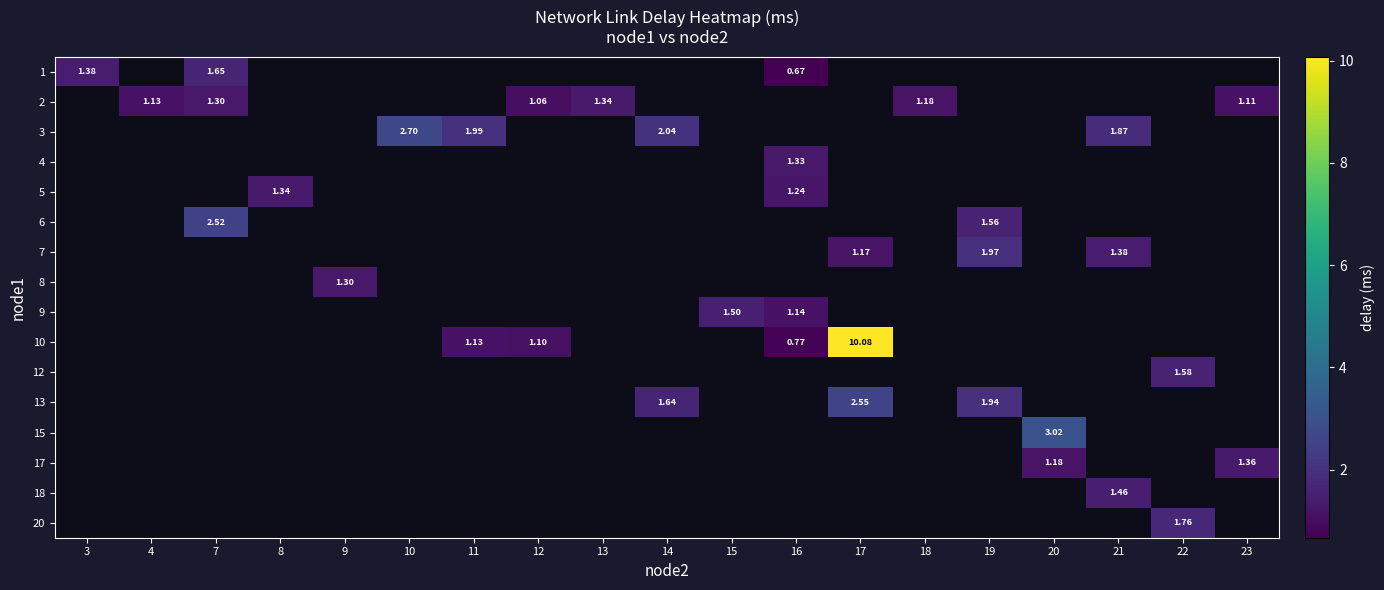

Count the number of data series in this chart.

16